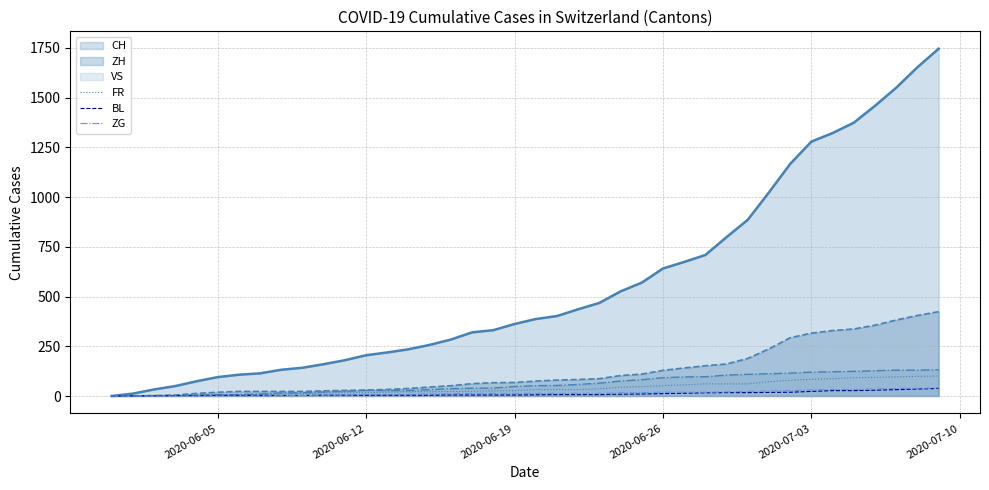

True or false: ZG has more than 2 points higher than both neighbors.

False